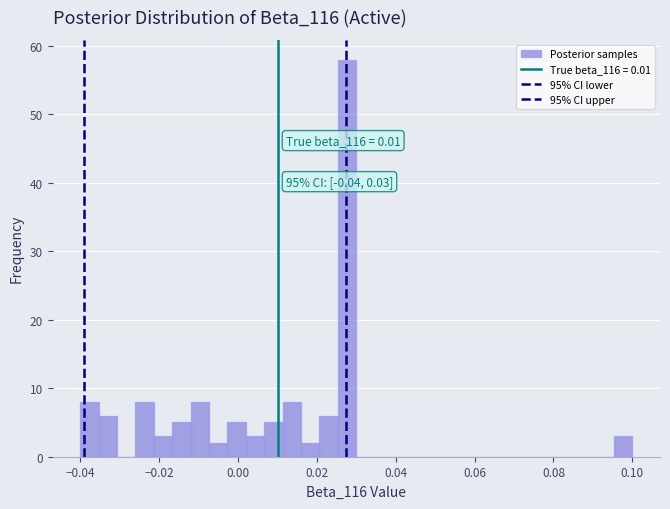

Around what value on the x-axis is the tallest bar? Give the approximate position of its centre, as read against the axis.

0.028